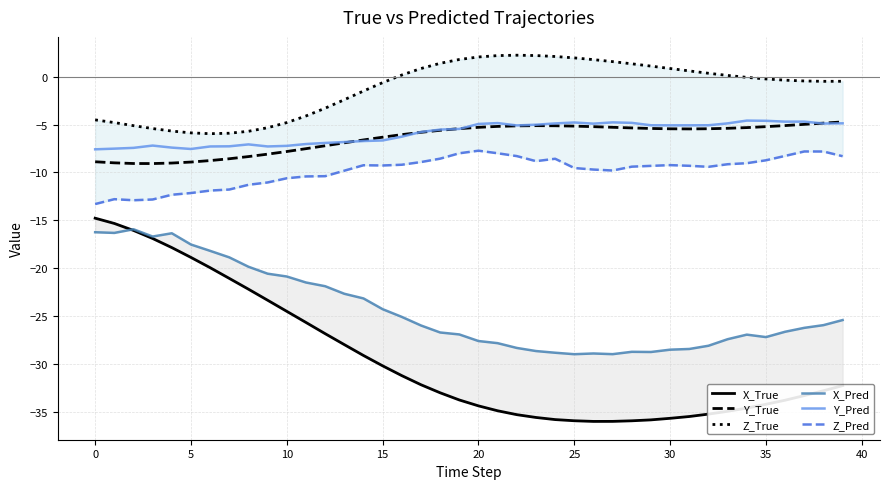

Is it true that Y_True equals -8.9 at 5?

True